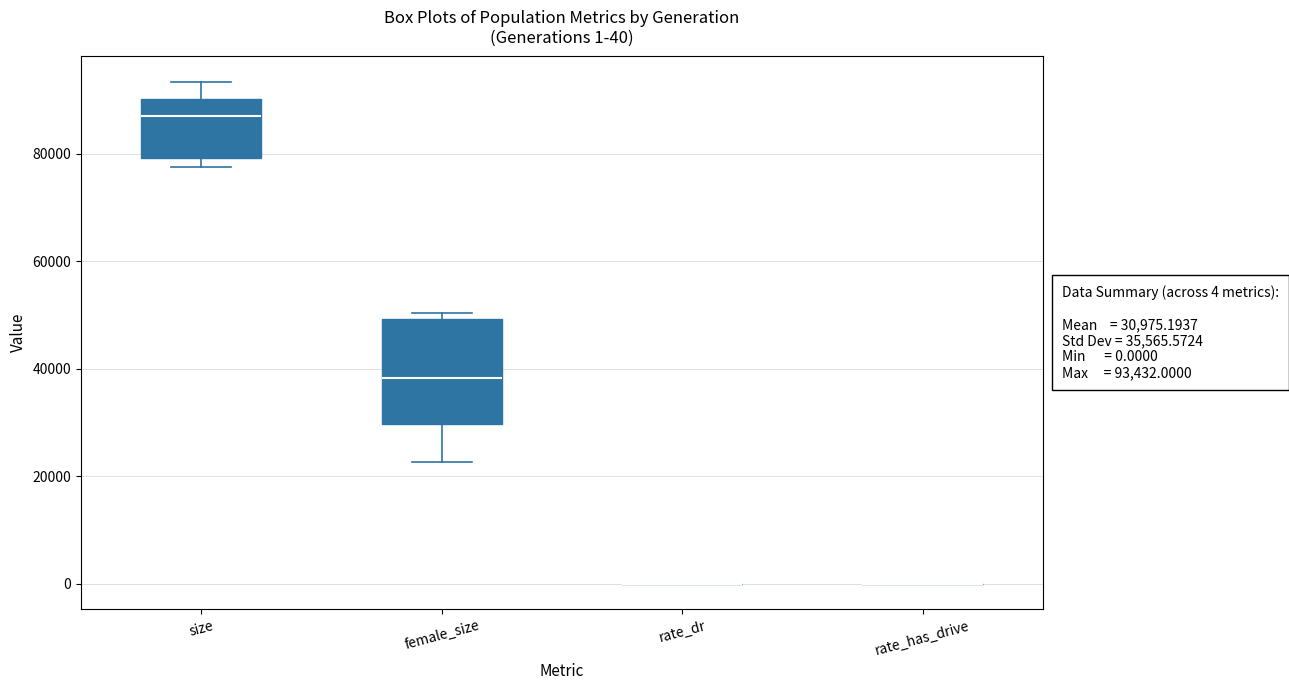

Comparing the boxes themselves (not the whiskers), which one is the tallest?

female_size